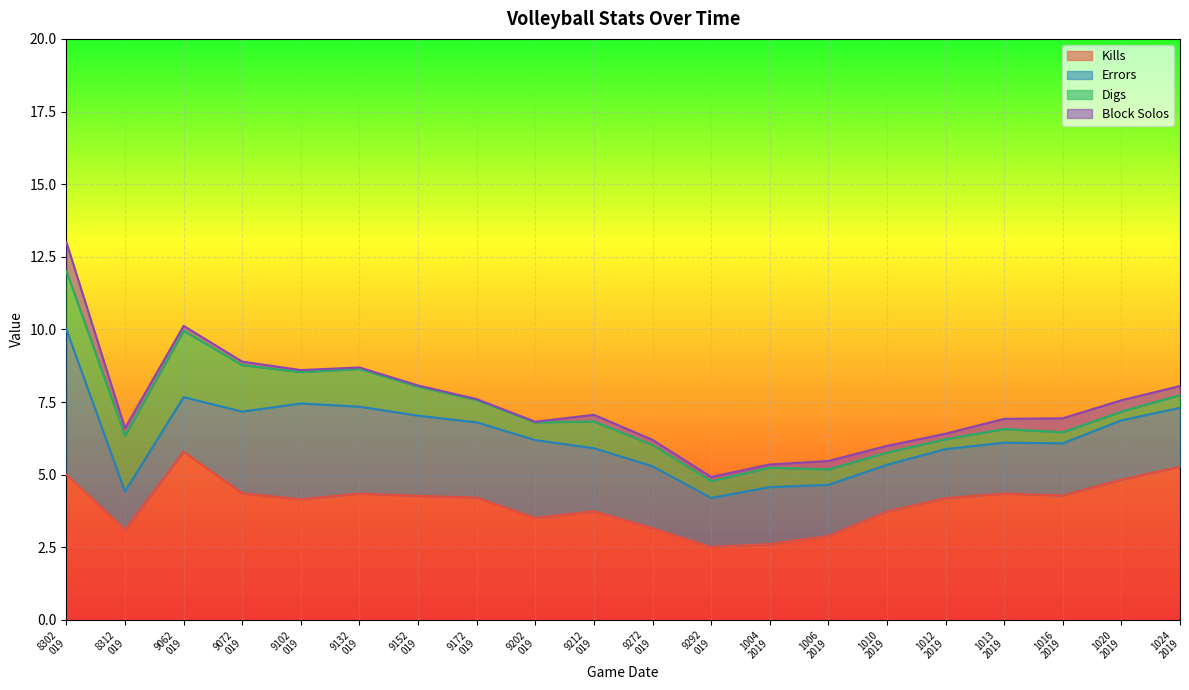

Between which two adjacent categories do Digs and Block Solos first intersect?

10132019 and 10162019